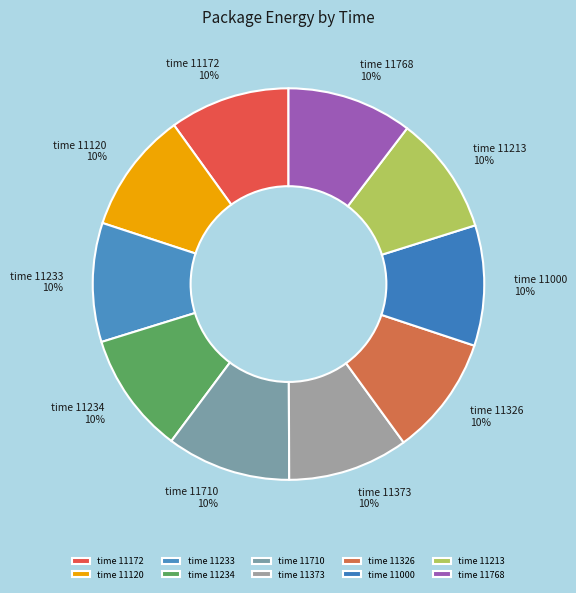

Do time 11234 and time 11172 together represent more than half of the pie?

No